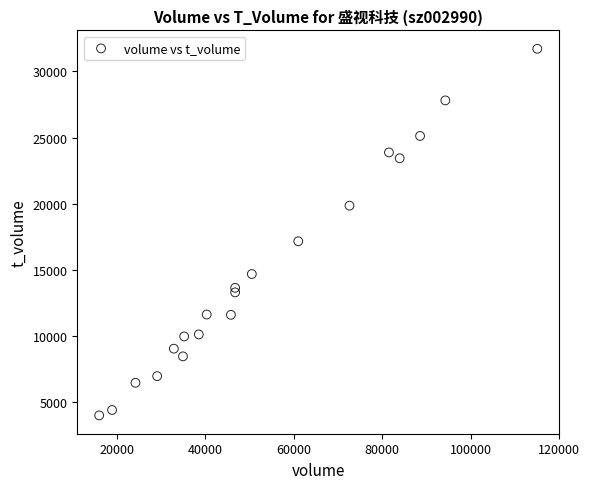

What Y value in the scatter plot is closest to 17855?

17160